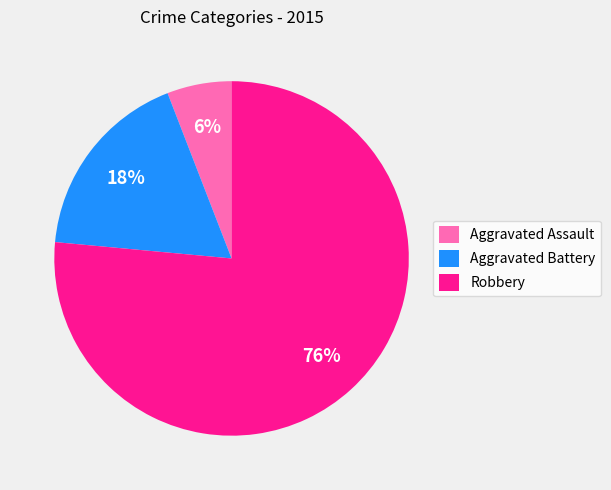

Which slice represents more than half of the pie?

Robbery